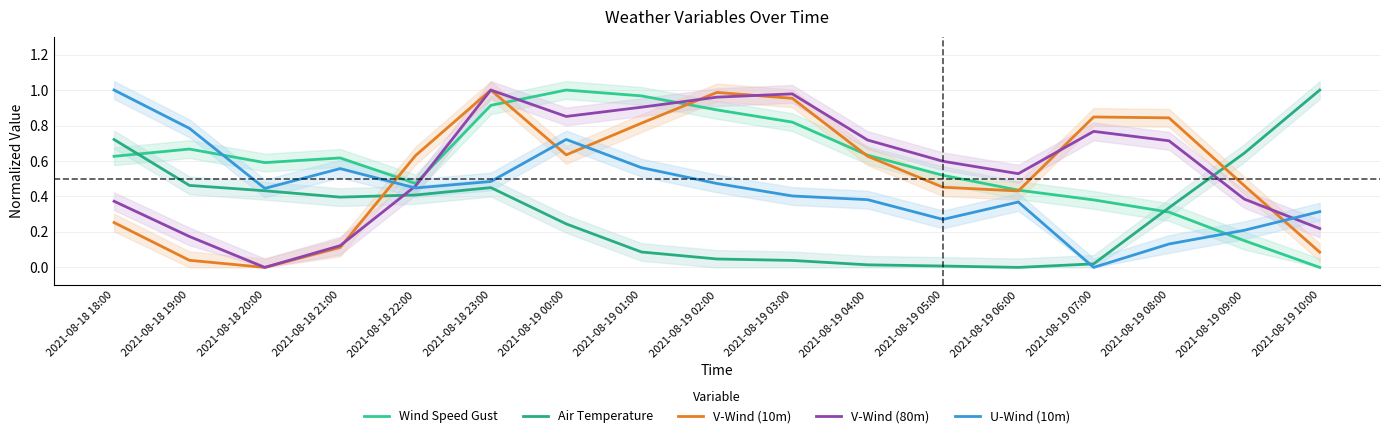

Is the value of V-Wind (10m) at 2021-08-18 22:00 greater than the value of V-Wind (80m) at 2021-08-19 09:00?

Yes